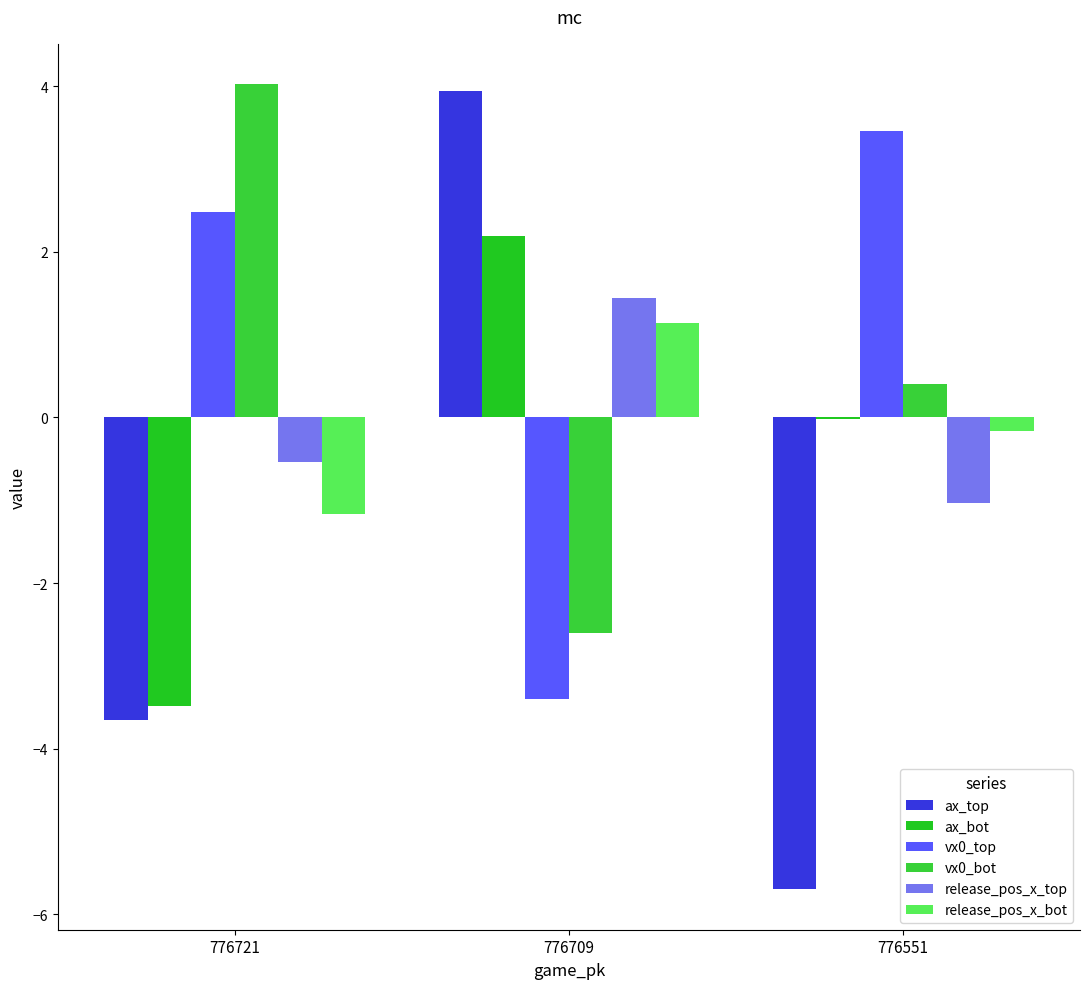

How many groups of bars are there?

3